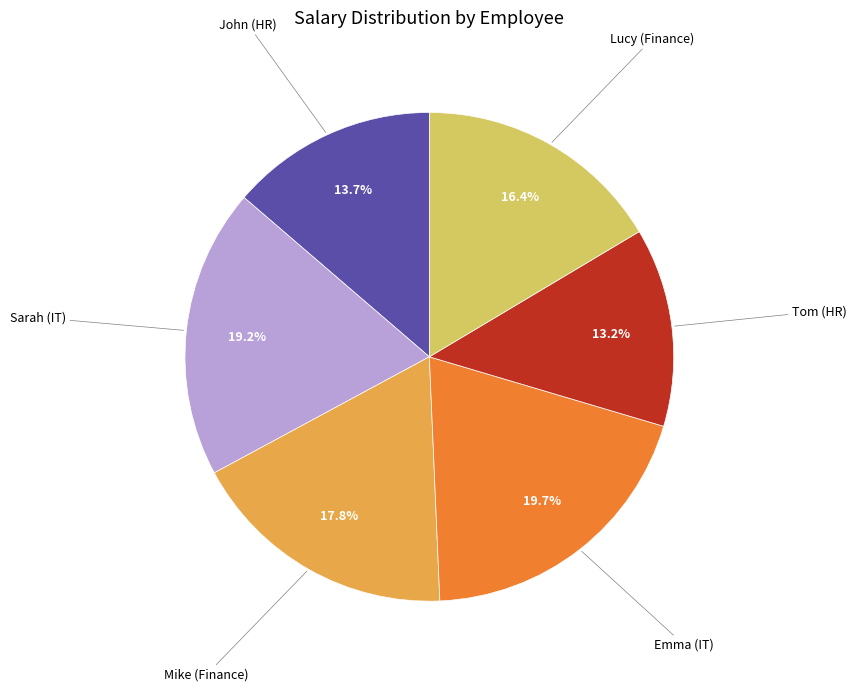

Does any single category account for the majority?

No